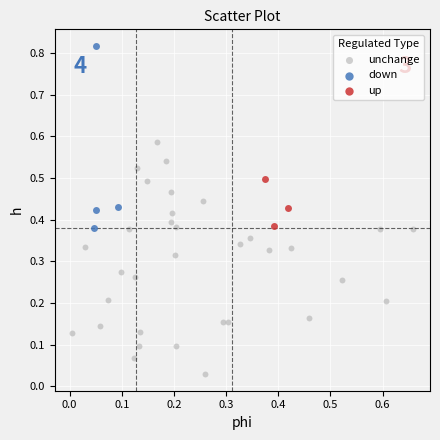

Which series has the widest spread of Y values?

unchange